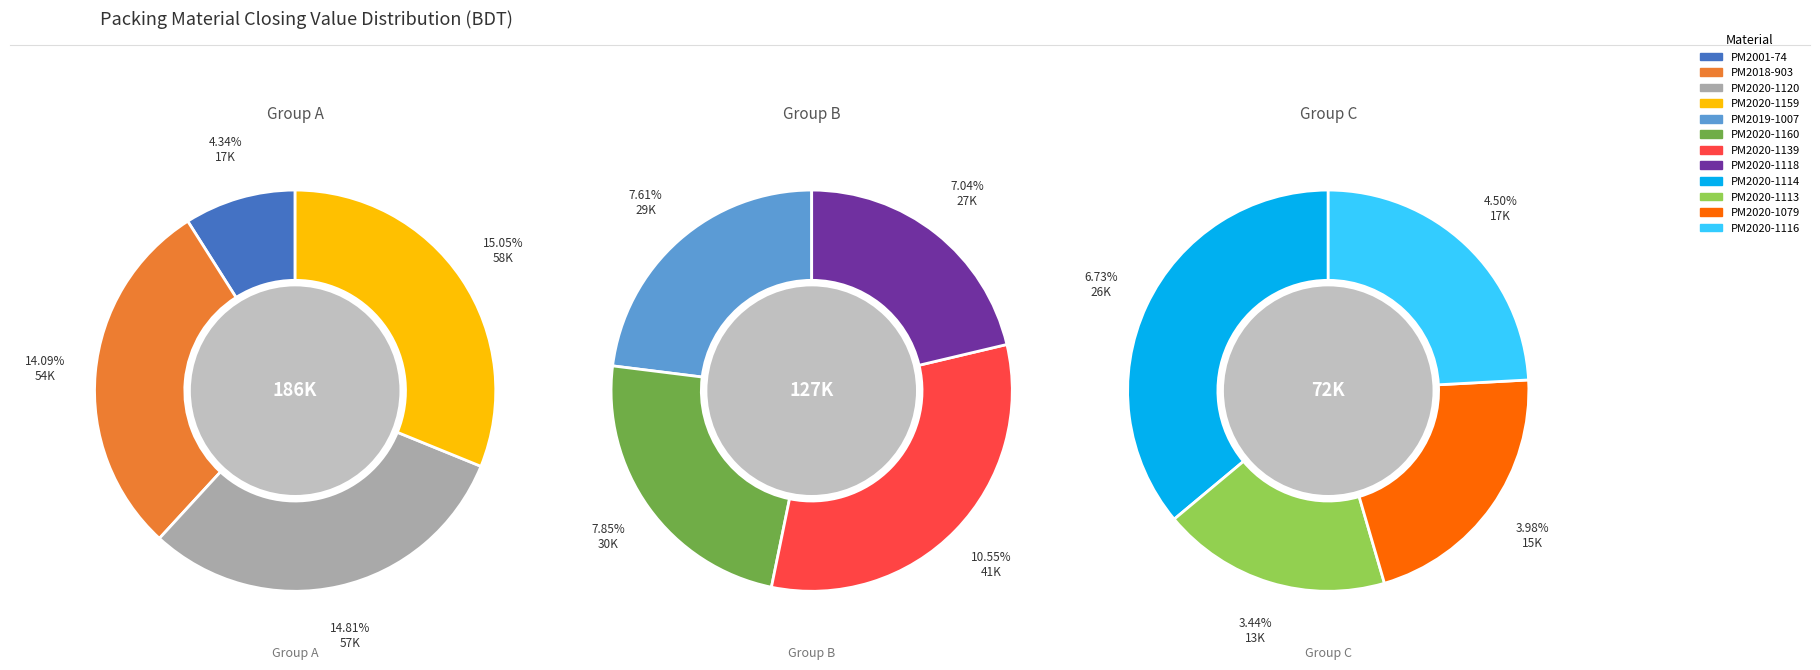

To the nearest percent, what is the difference between the PM2019-1007 and PM2020-1120 slice percentages?

7%